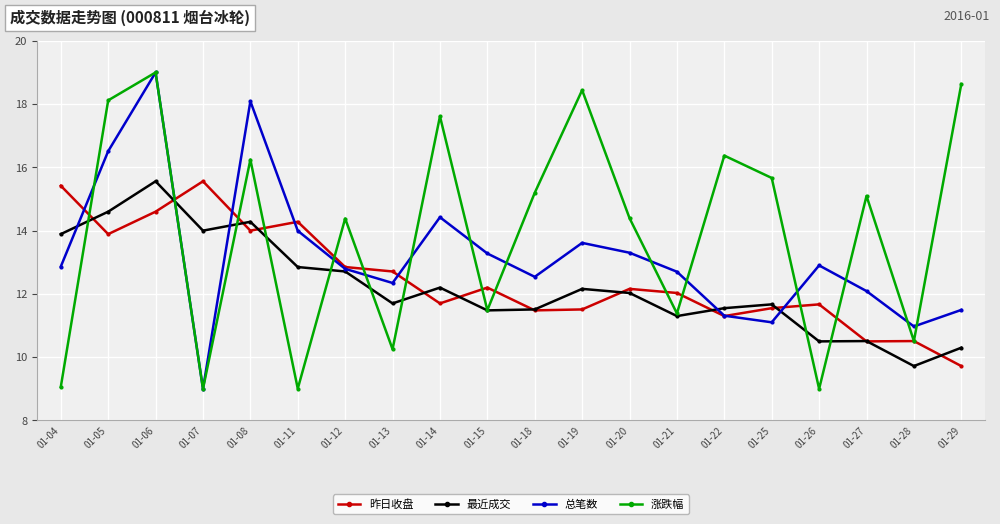

At which category does 昨日收盘 reach its first local valley?

01-05